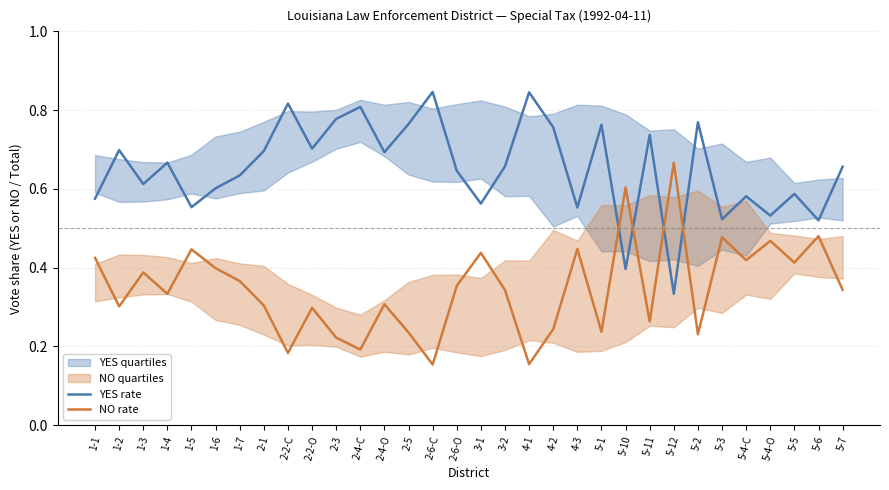

List the labels in order of YES rate value, smallest first.

5-12, 5-10, 5-6, 5-3, 5-4-O, 4-3, 1-5, 3-1, 1-1, 5-4-C, 5-5, 1-6, 1-3, 1-7, 2-6-O, 5-7, 3-2, 1-4, 2-4-O, 2-1, 1-2, 2-2-O, 5-11, 4-2, 5-1, 2-5, 5-2, 2-3, 2-4-C, 2-2-C, 4-1, 2-6-C